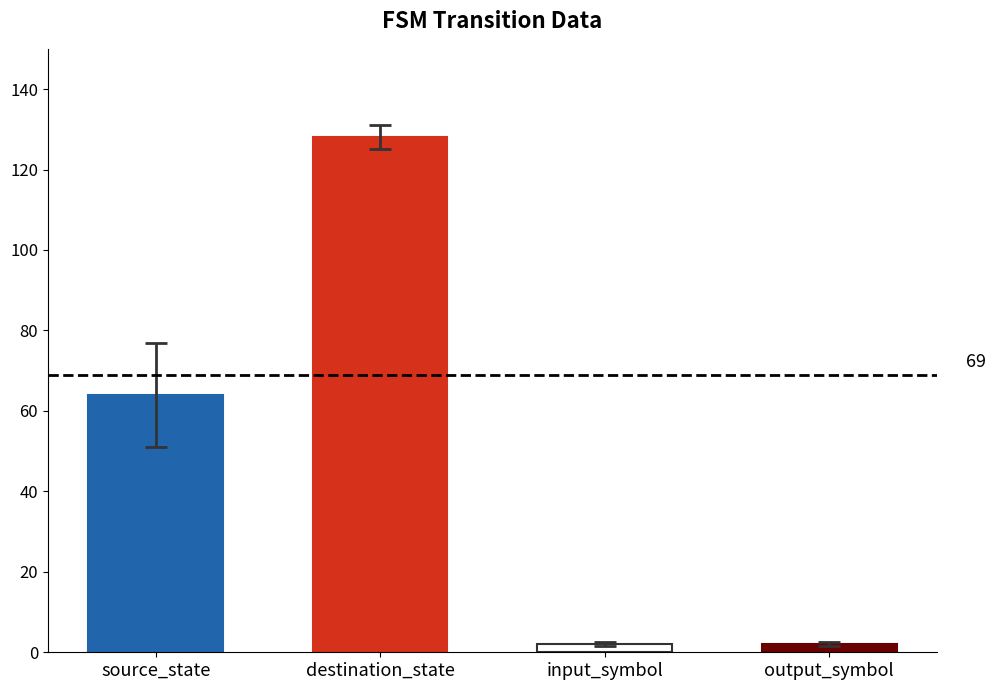

What is the value of the 3rd bar from the left?

2